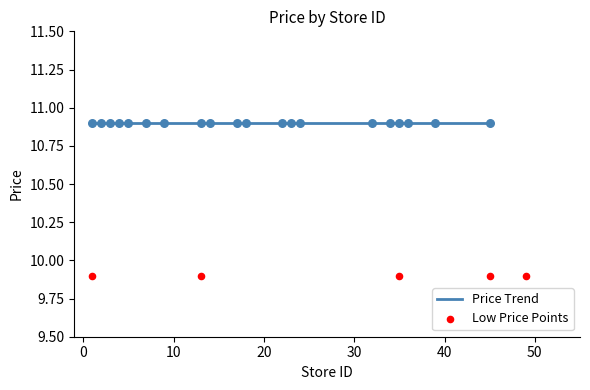

Is the value of Min Price at 13 greater than the value of Average Price at 22?

No